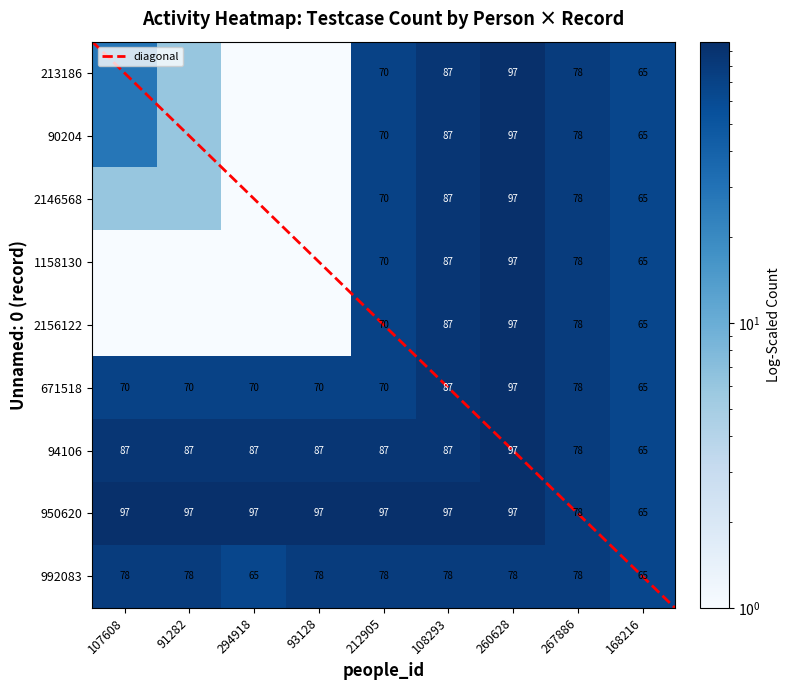

What is the difference between the highest and lowest values at 294918?

96.9